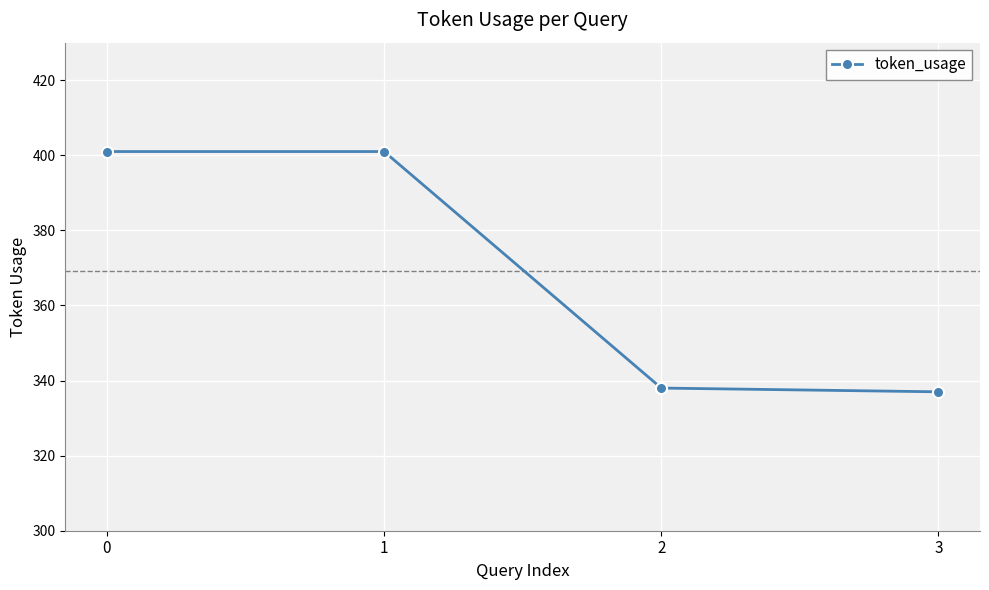

What is the difference between the values at 2 and 0?

63